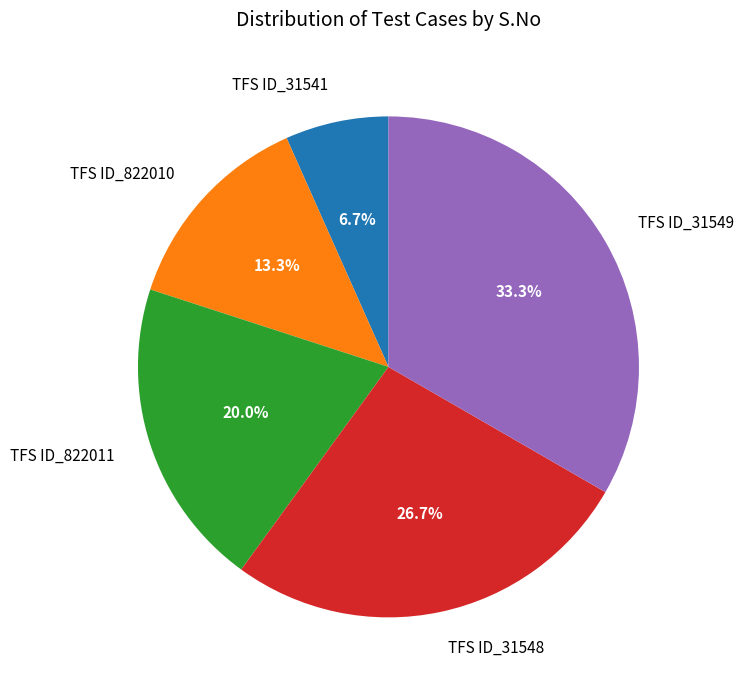

Between TFS ID_822010 and TFS ID_31548, which is larger?

TFS ID_31548